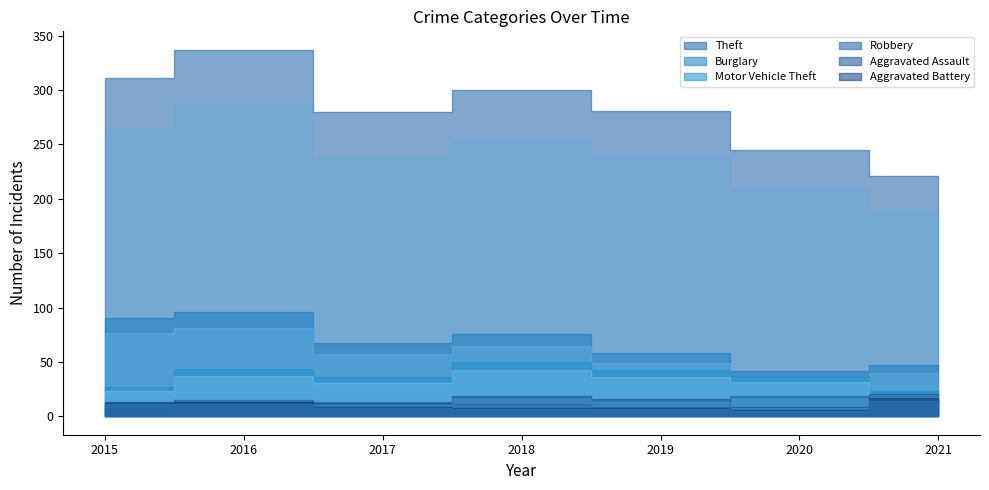

At which label does Motor Vehicle Theft reach its minimum?

2021